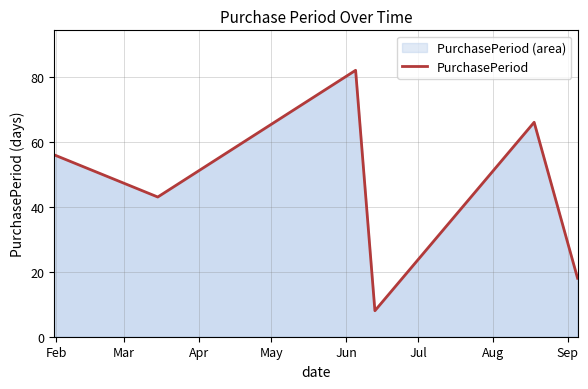

How many values are between 18 and 66?

4